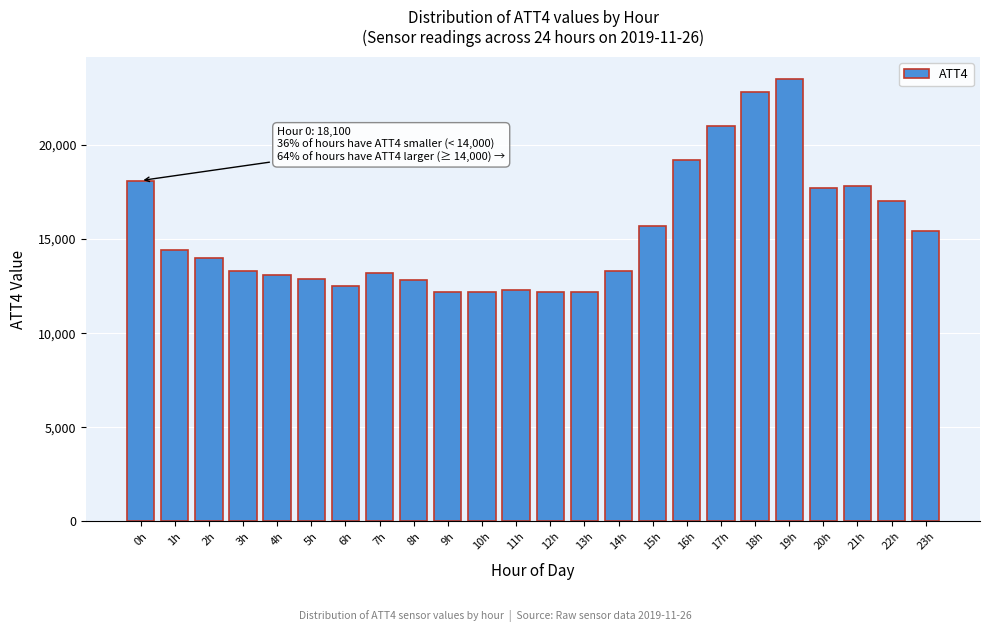

Reading right to left, list all the values displayed in this chart.

23h=15400	22h=17000	21h=17800	20h=17700	19h=23500	18h=22800	17h=21000	16h=19200	15h=15700	14h=13300	13h=12200	12h=12200	11h=12300	10h=12200	9h=12200	8h=12800	7h=13200	6h=12500	5h=12900	4h=13100	3h=13300	2h=14000	1h=14400	0h=18100